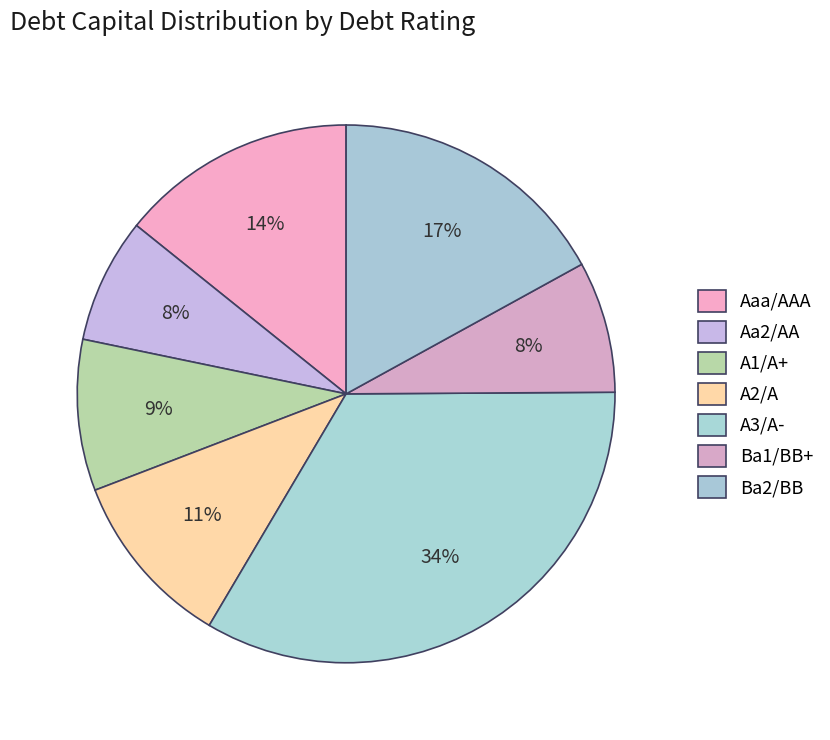

Count the number of slices in the pie.

7